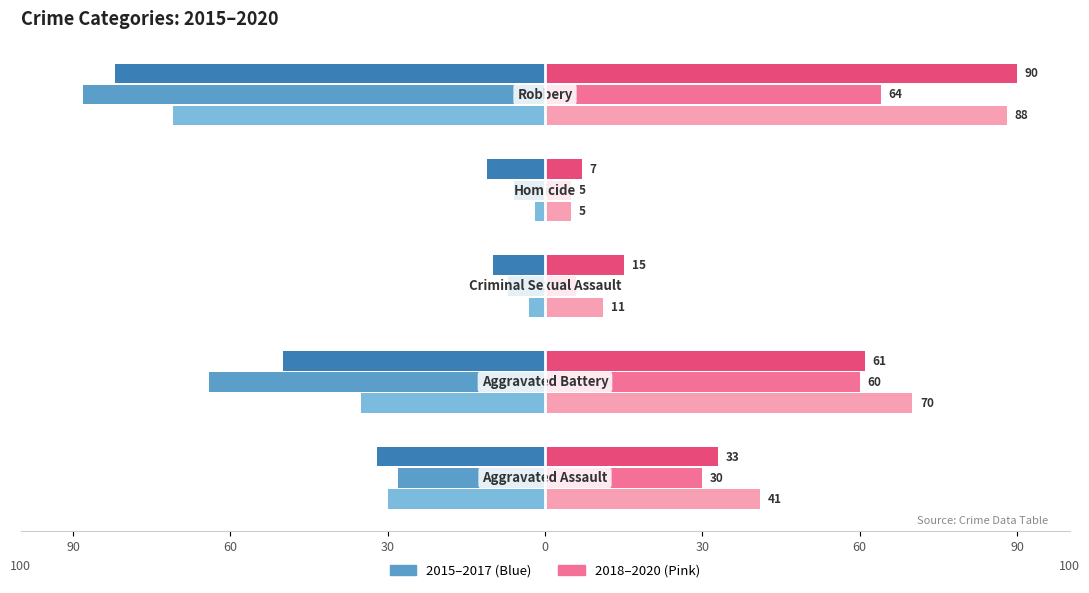

At Aggravated Battery, list the series in order from largest to smallest.

2018, 2020, 2019, 2015, 2017, 2016